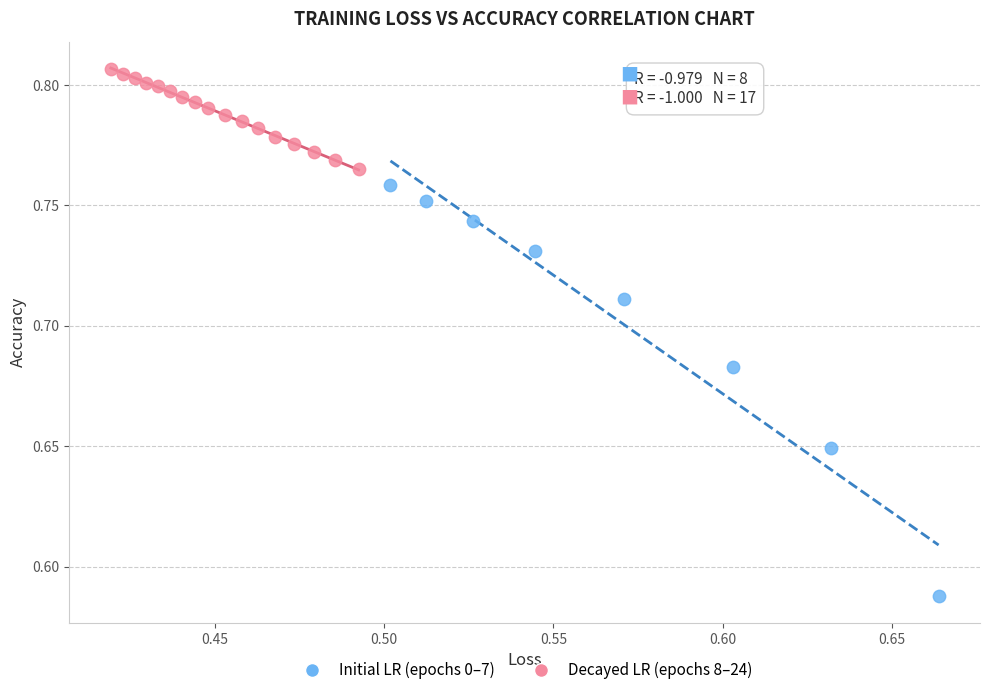

Which series contains the highest Y value?

Decayed LR (epochs 8–24)